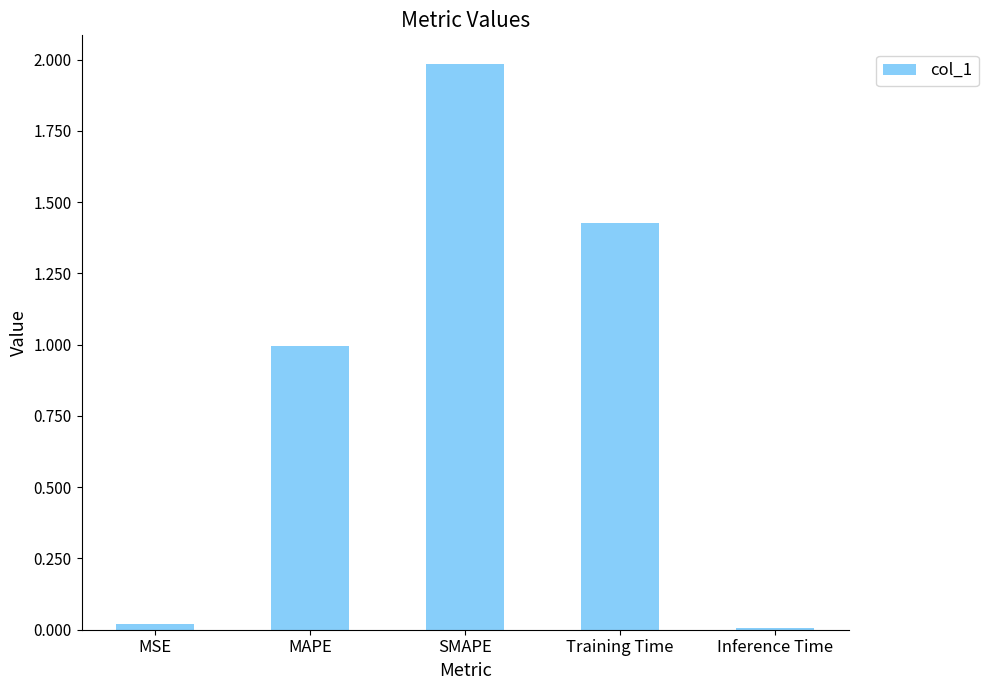

What is the difference between the maximum and minimum values?

2.0